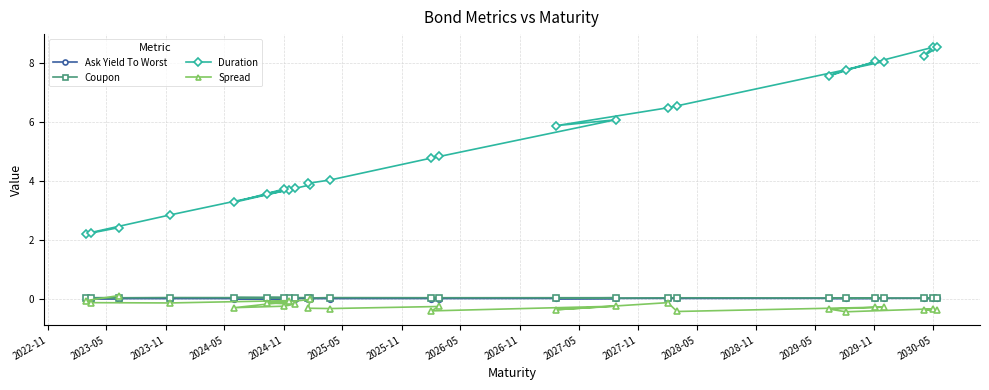

What is the smallest value displayed?

-0.4